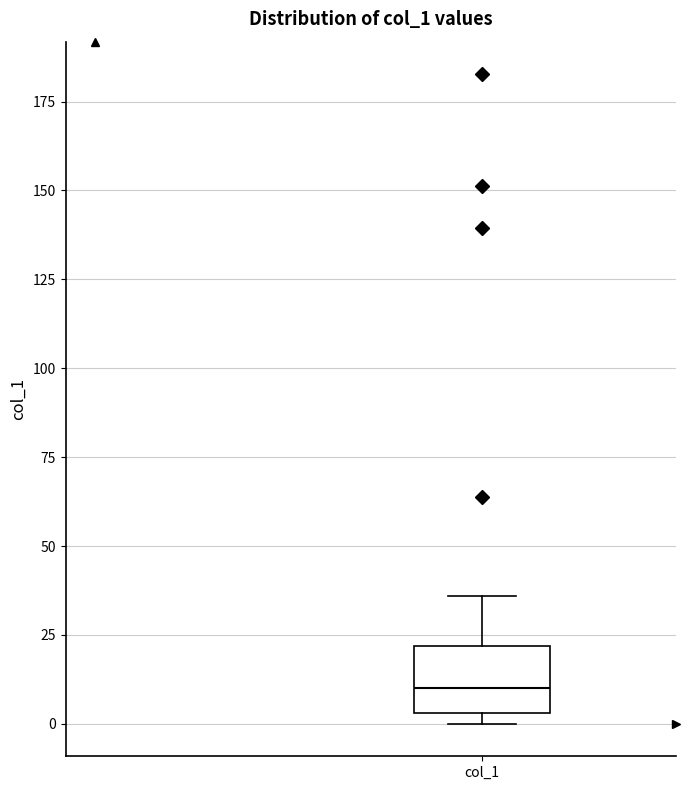

Transcribe this box plot: give where the median line is, the range the box spans, and where the two whiskers end, as read against the y-axis. The values are not printed on the chart, so give them approximately, as read against the axis.

median 10, box 5 to 20, whiskers 0 to 35